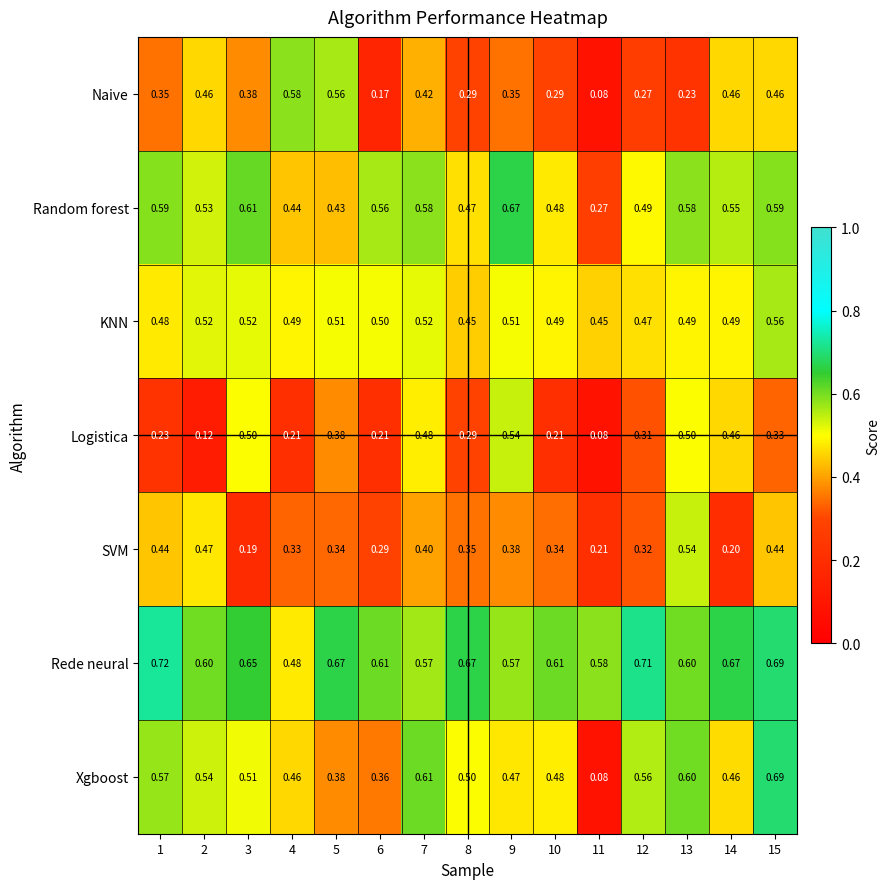

Which label corresponds to the largest value in the chart?

1